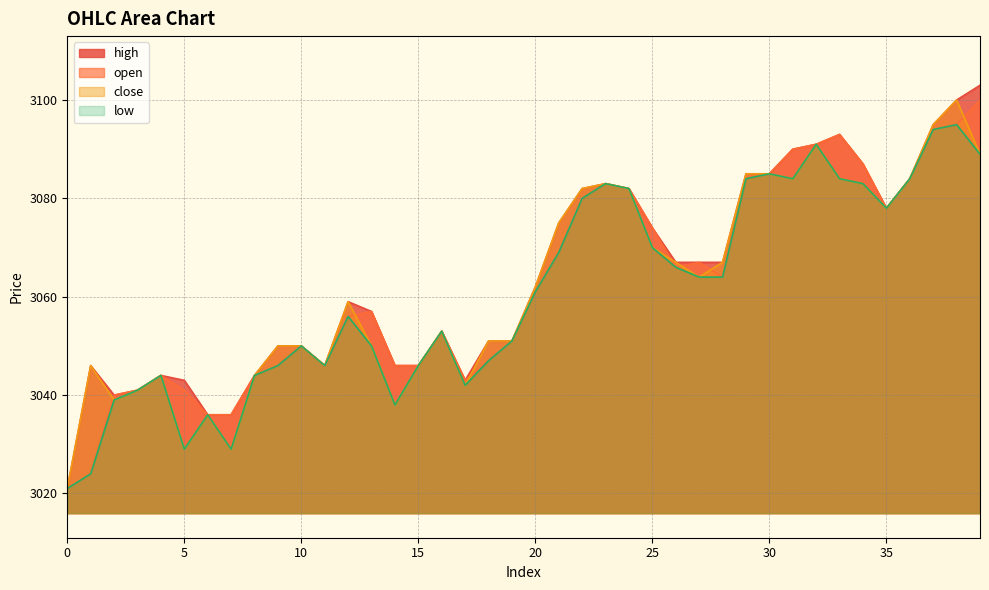

Is the value of open at 15 greater than the value of close at 23?

No